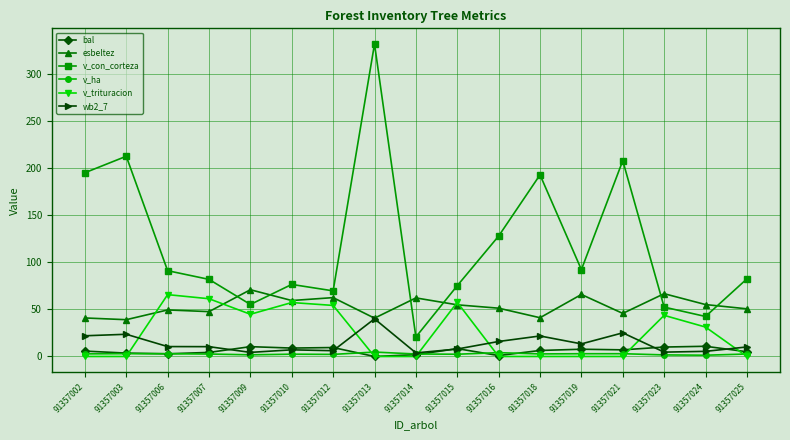

True or false: v_ha and bal intersect in this chart.

True